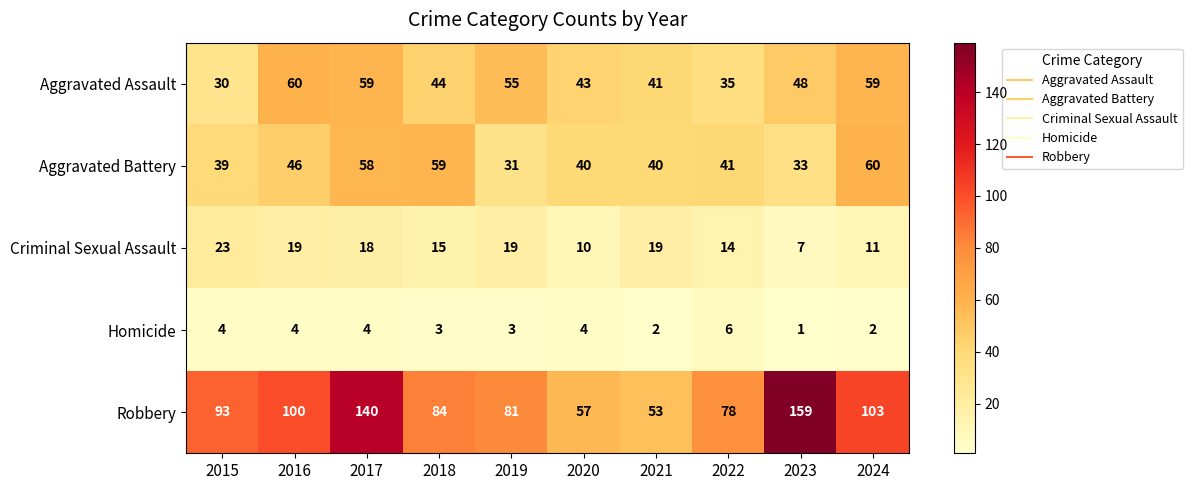

How many data points in Aggravated Assault are less than 48?

5